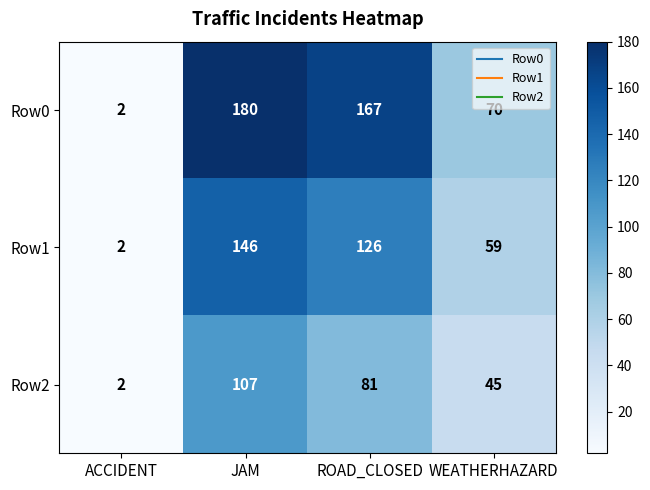

Where does the Row2 series first go above 81?

JAM